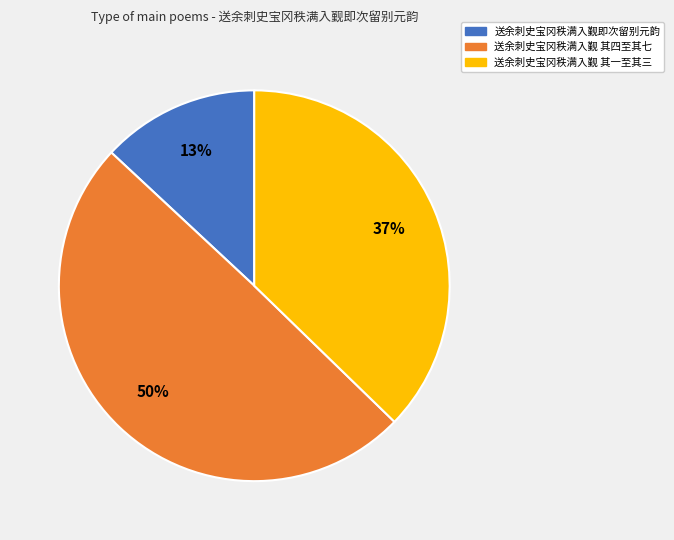

Which category has the smallest portion of the pie?

送余刺史宝冈秩满入觐即次留别元韵